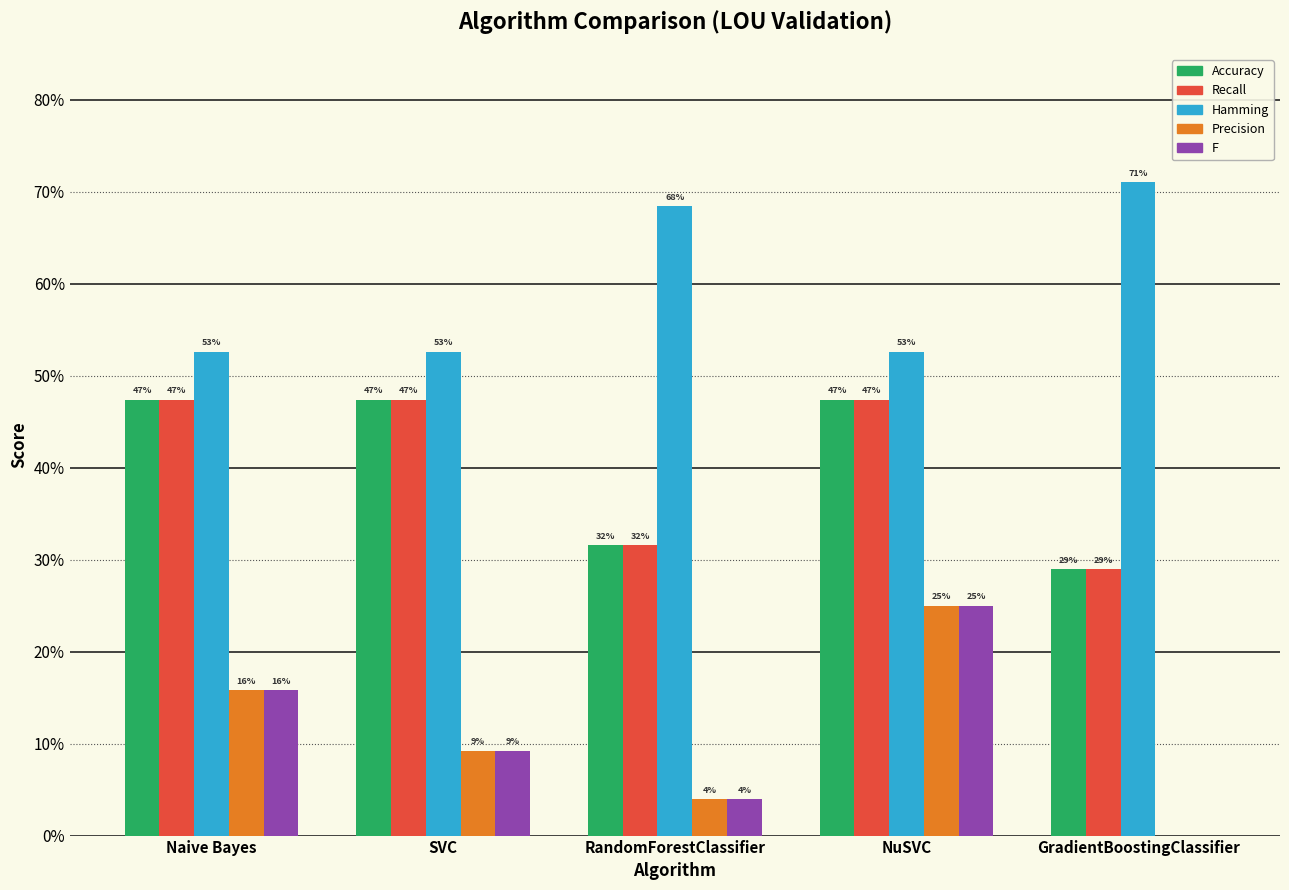

What is the lowest value of the Recall series?

0.3